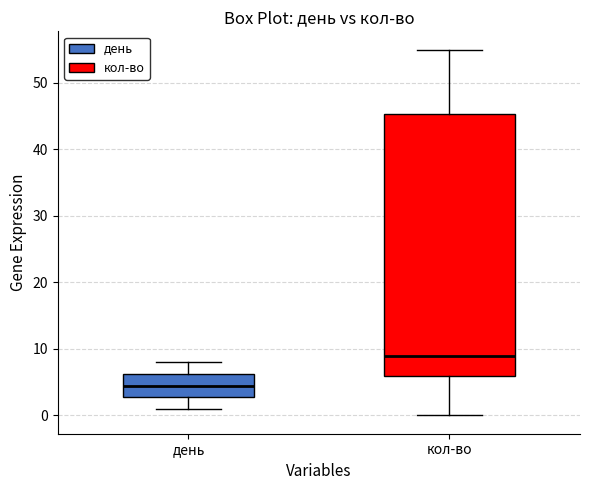

Reading left to right, read every box against the y-axis: the position of its median line, the range the box covers, and the ends of its whiskers. The values are not printed on the chart, so give them approximately, as read against the axis.

день: median 5, box 3 to 6, whiskers 1 to 8
кол-во: median 9, box 6 to 45, whiskers 0 to 55